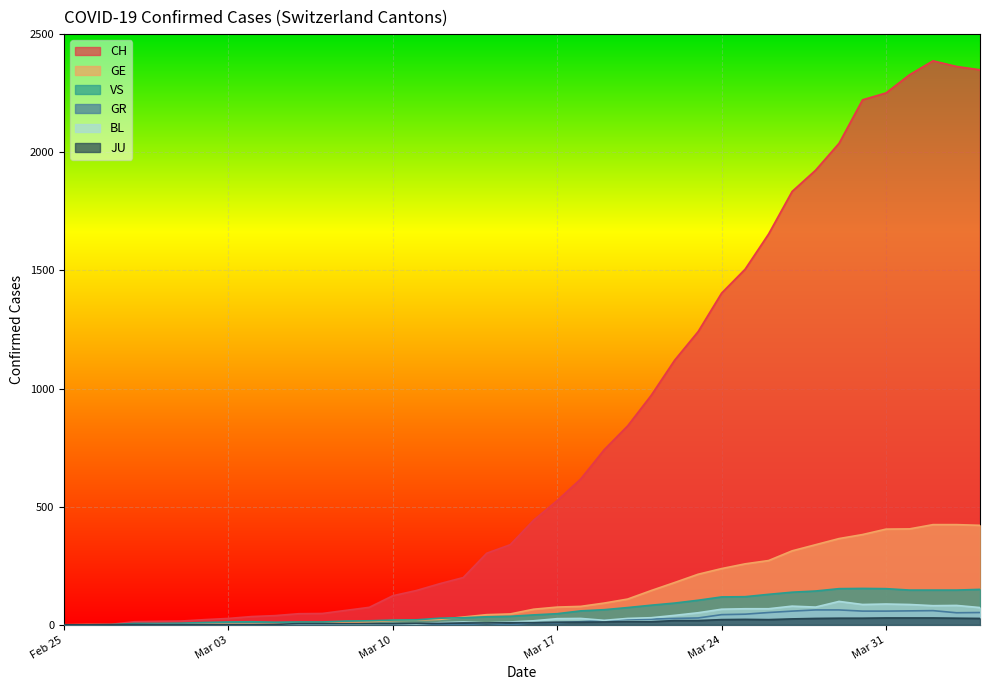

Count the number of data series in this chart.

6